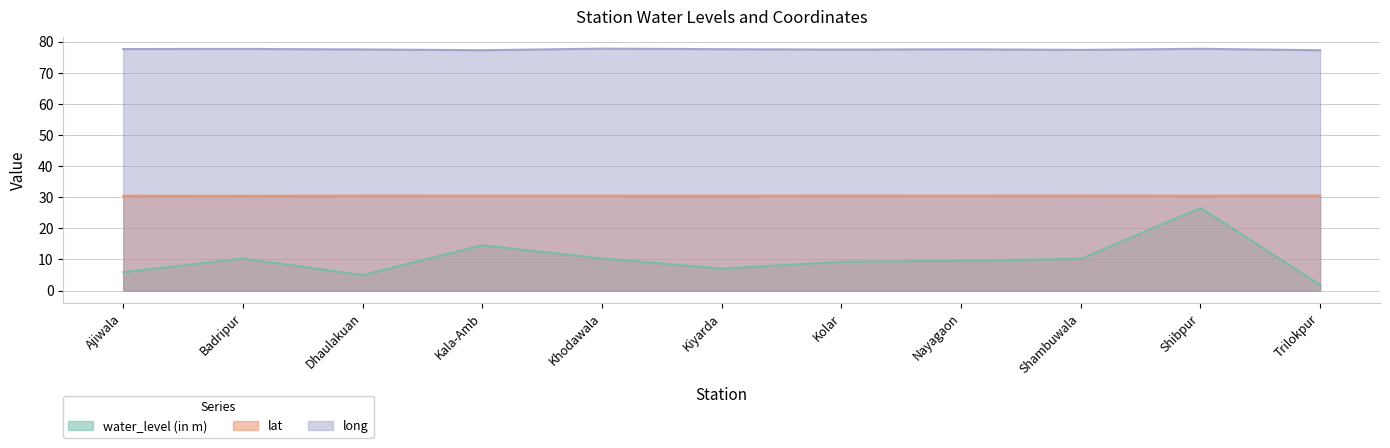

Which series has the largest range (max minus min)?

water_level (in m)